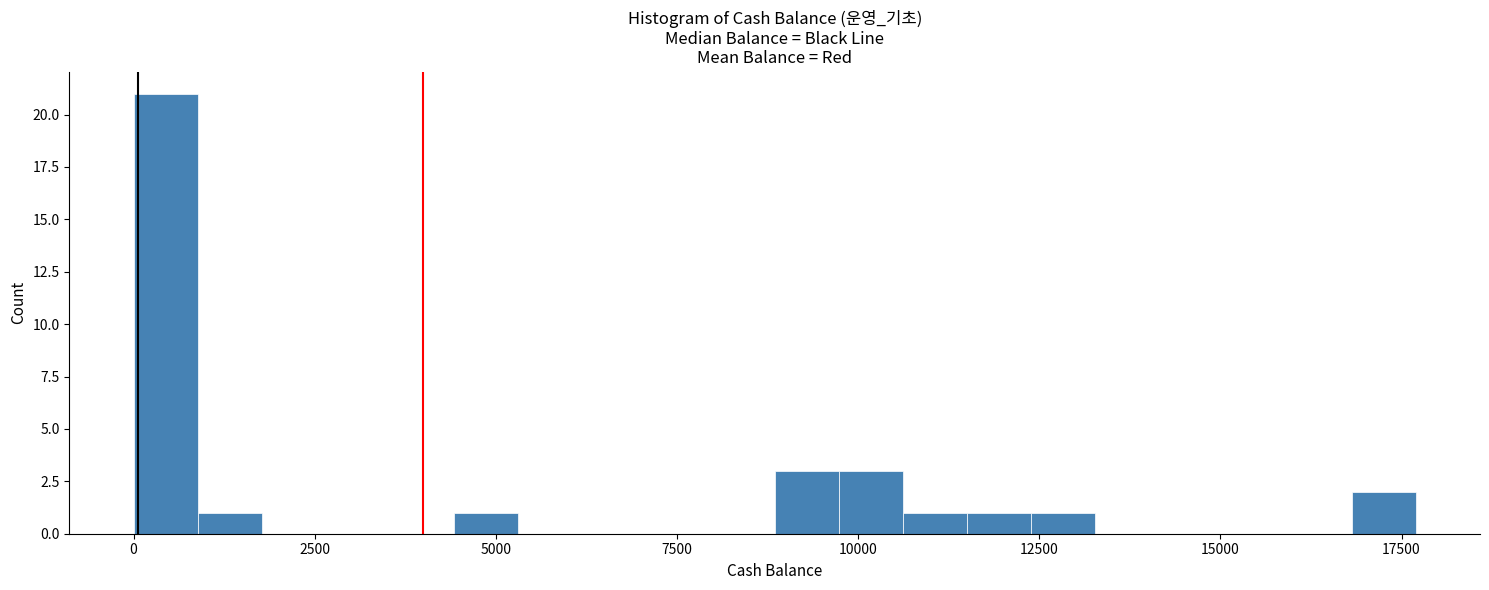

Read against the x-axis, roughly where is the centre of the tallest bar?

500